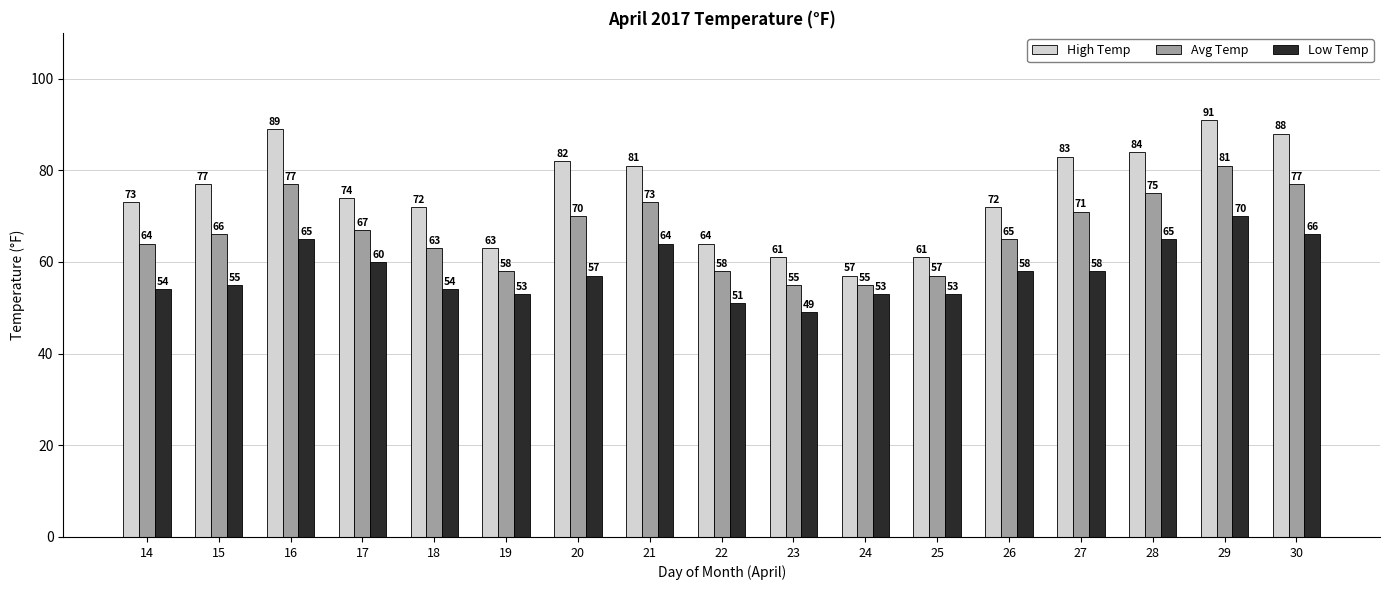

Reading right to left, transcribe all the data shown in this chart.

High Temp: 30=88	29=91	28=84	27=83	26=72	25=61	24=57	23=61	22=64	21=81	20=82	19=63	18=72	17=74	16=89	15=77	14=73
Avg Temp: 30=77	29=81	28=75	27=71	26=65	25=57	24=55	23=55	22=58	21=73	20=70	19=58	18=63	17=67	16=77	15=66	14=64
Low Temp: 30=66	29=70	28=65	27=58	26=58	25=53	24=53	23=49	22=51	21=64	20=57	19=53	18=54	17=60	16=65	15=55	14=54